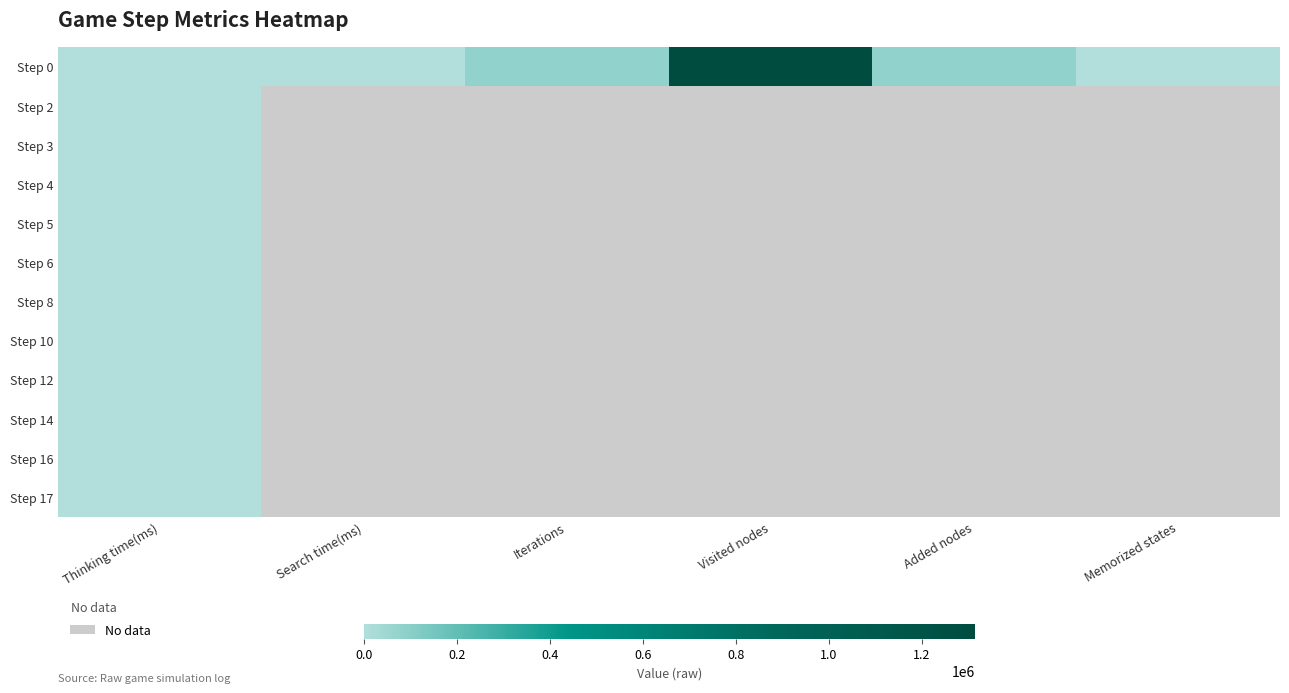

Which category has the highest value across all series?

Visited nodes